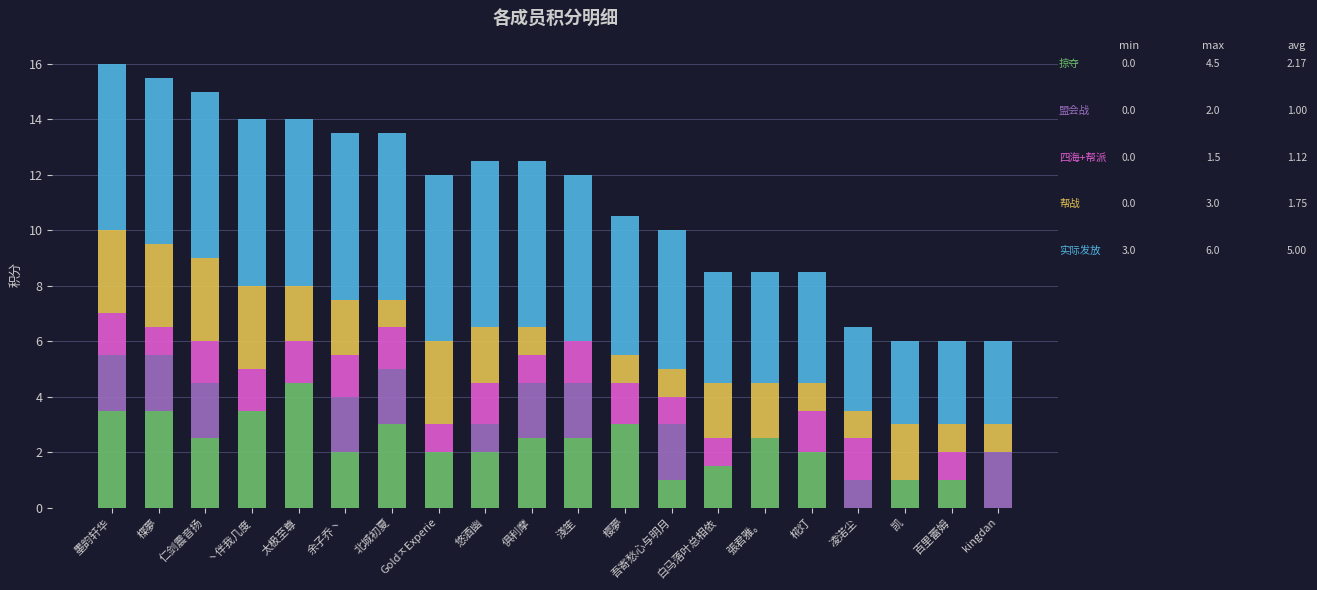

Are the bars horizontal?

No